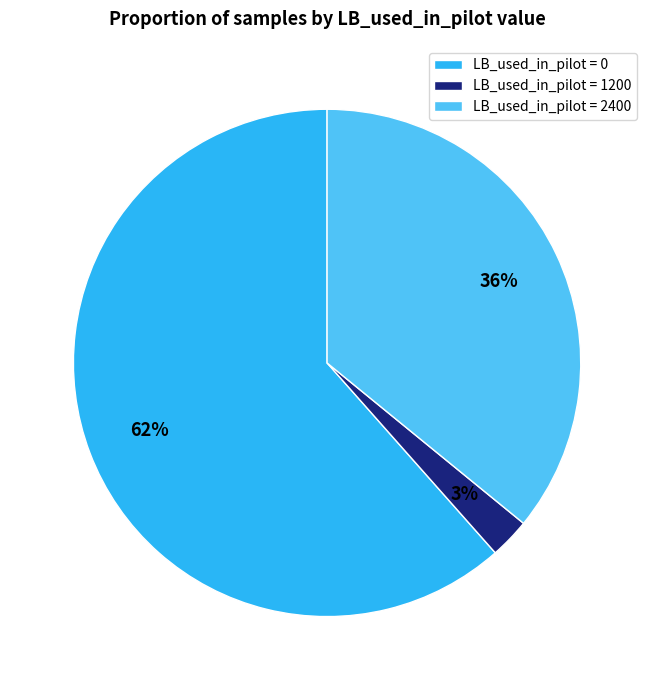

Between LB_used_in_pilot = 2400 and LB_used_in_pilot = 1200, which is larger?

LB_used_in_pilot = 2400